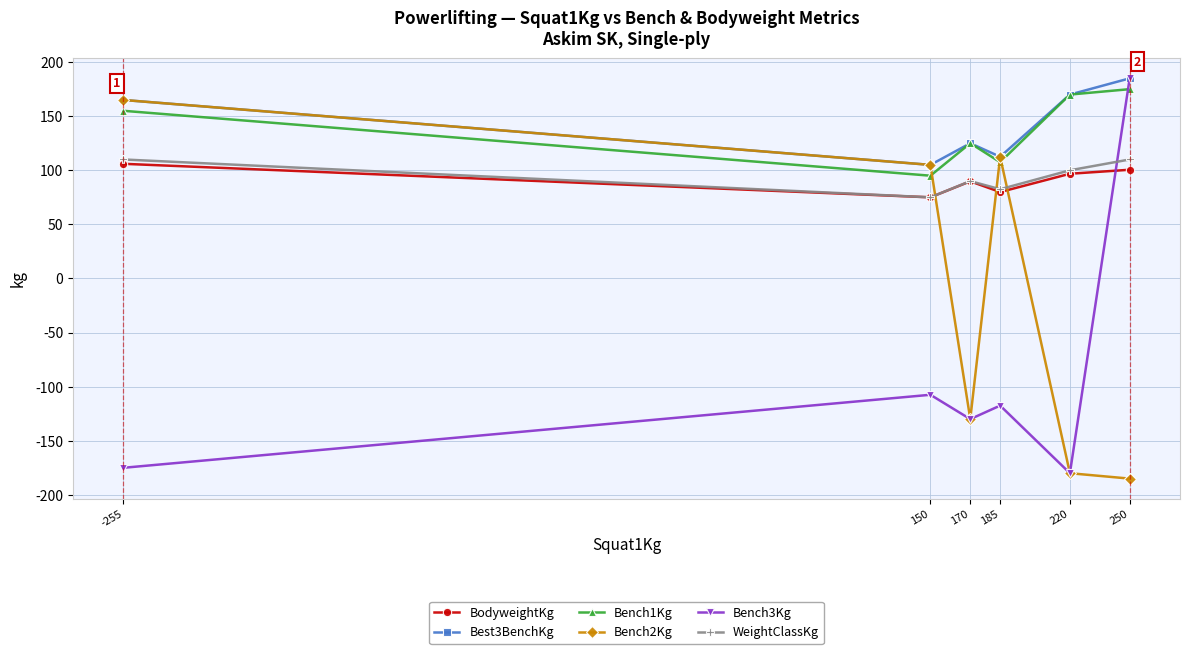

In Bench2Kg, how many points are higher than both neighbors (excluding endpoints)?

1